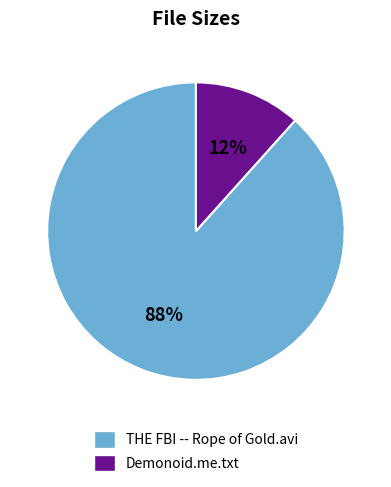

To the nearest percent, what percentage of the pie is Demonoid.me.txt?

12%